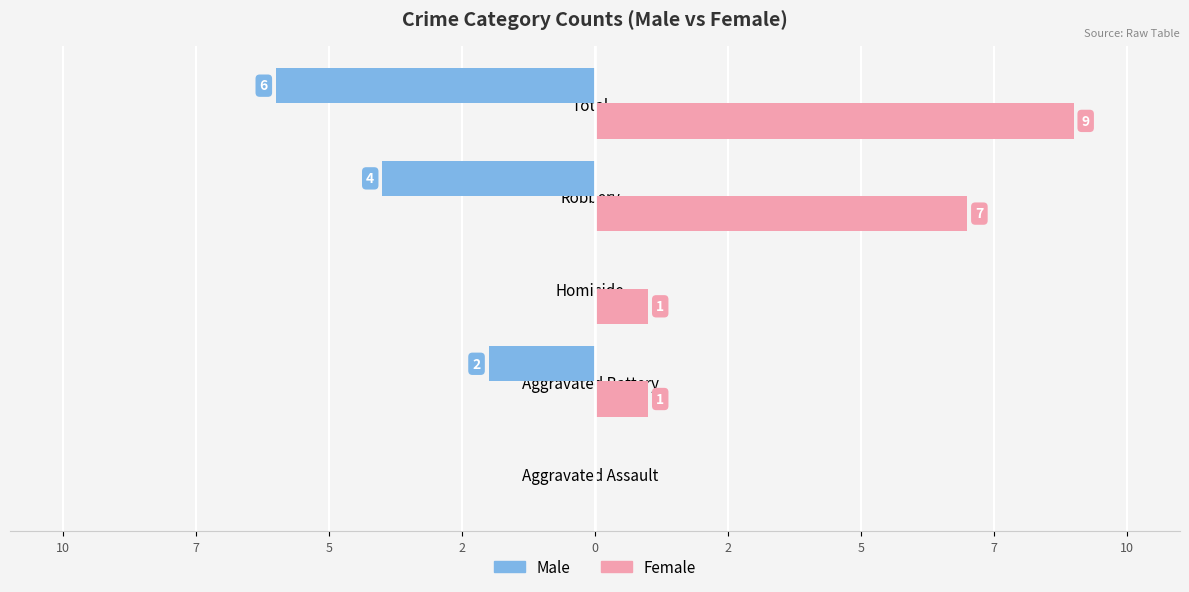

What are all the series names shown in the legend?

Male, Female